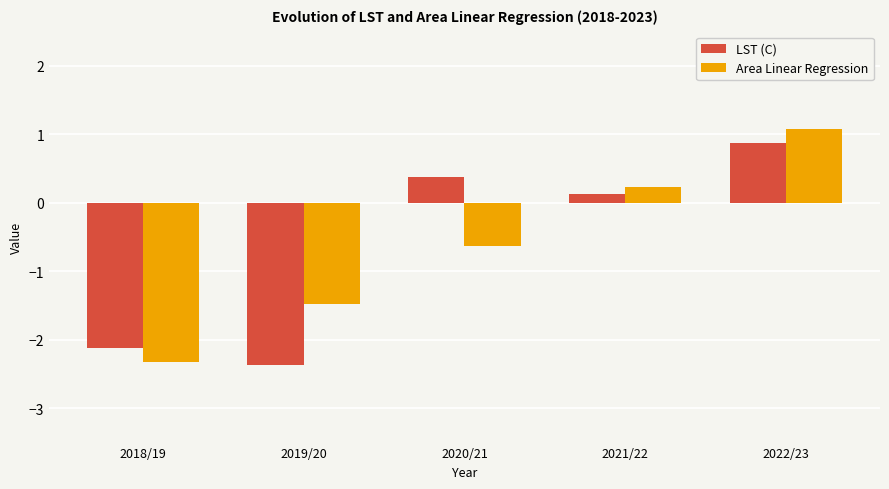

Is it true that LST (C) equals -2.4 at 2019/20?

True